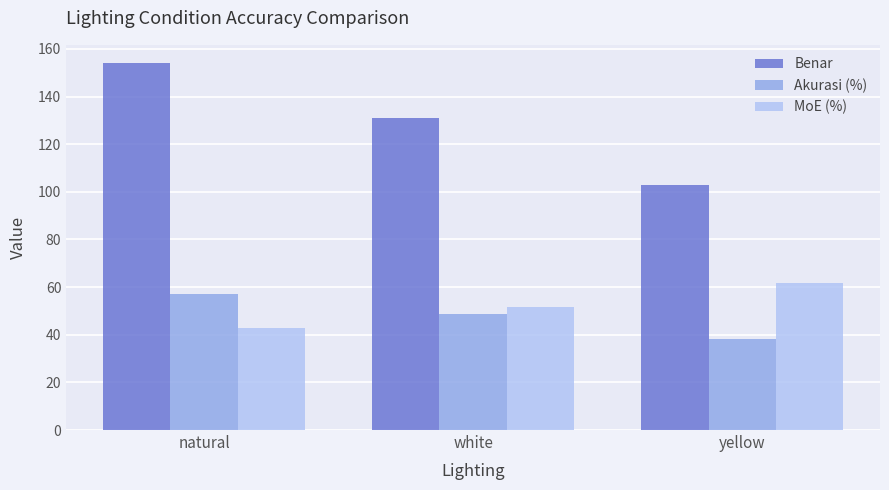

At which category is the sum across all series the highest?

natural